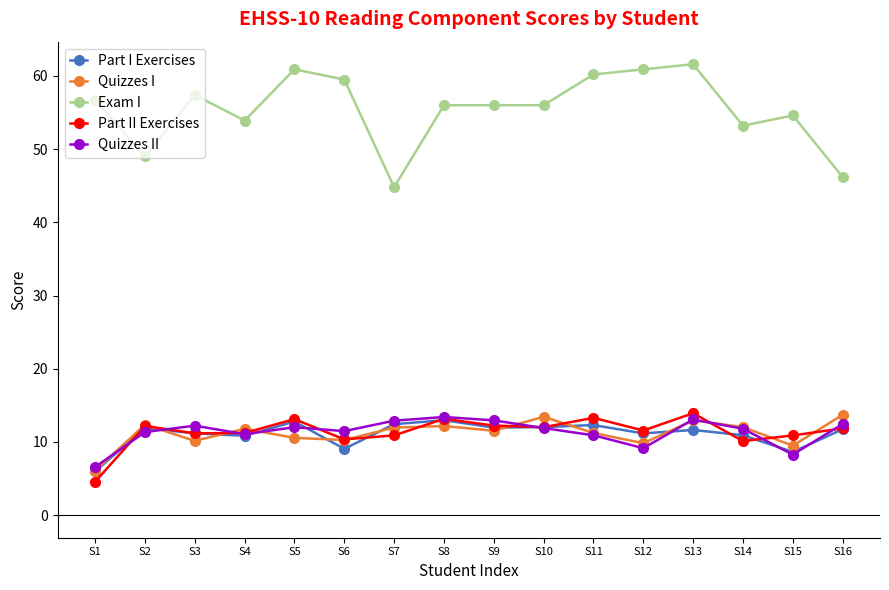

How many lines are shown in the chart?

5